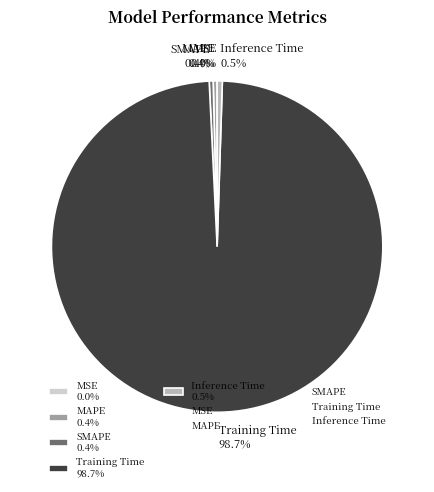

To the nearest percent, what is the difference between the largest and smallest slice percentages?

99%